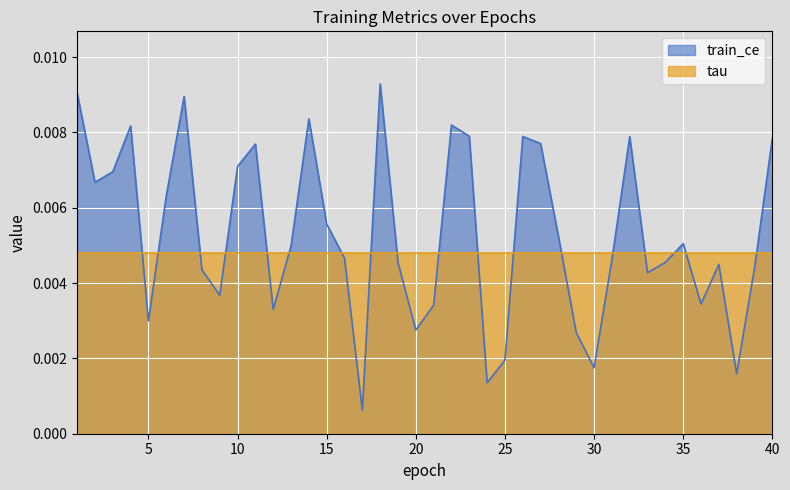

Which label corresponds to the smallest value in the chart?

17